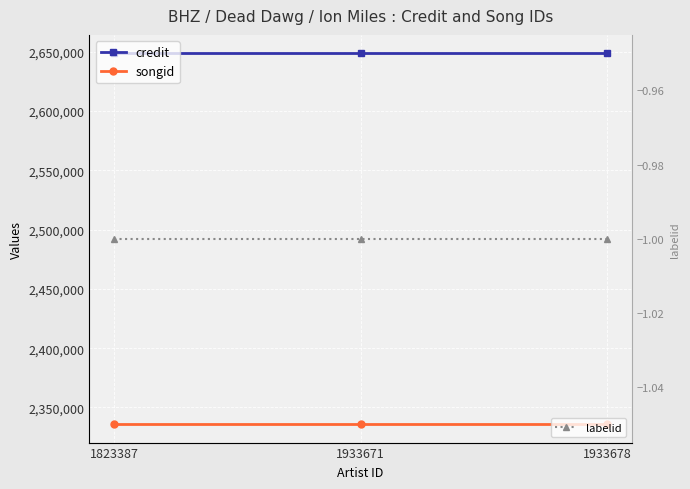

What is the average value of the credit series?

2648573